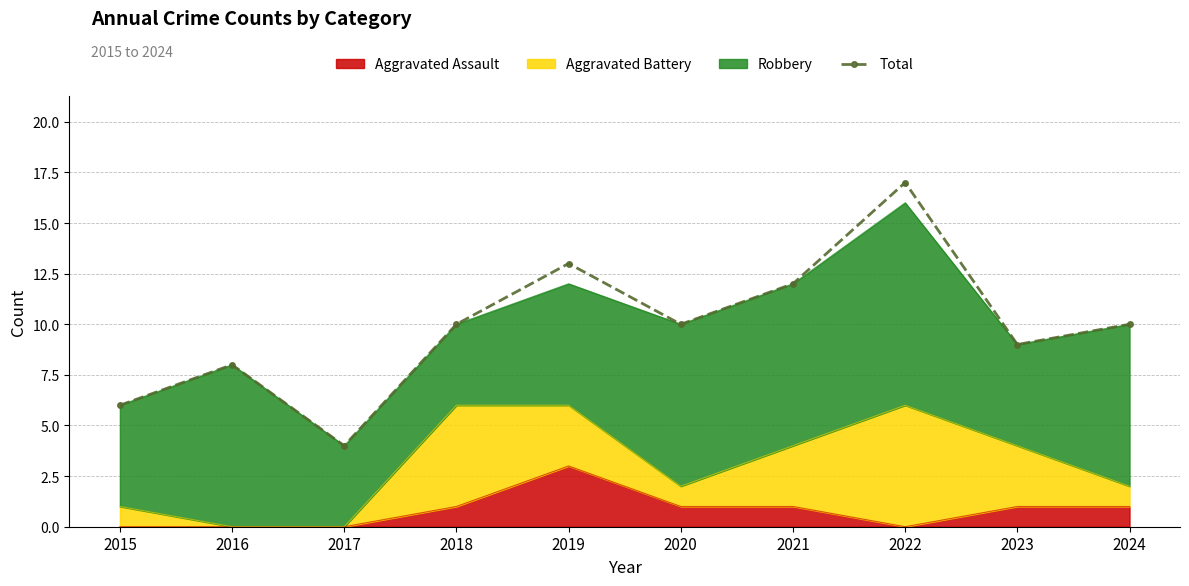

Where is the data nearest to the value 10?

2018